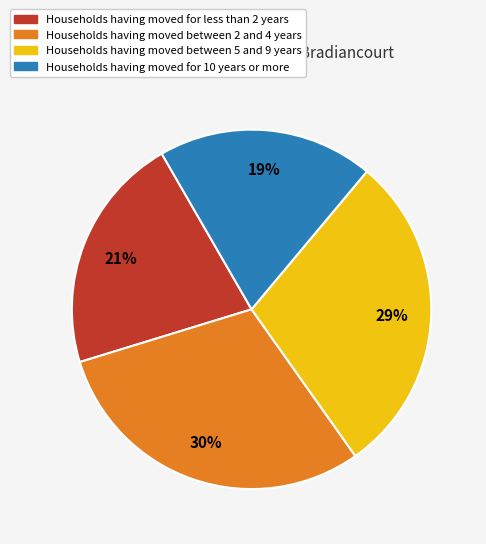

To the nearest percent, what is the difference between the largest and smallest slice percentages?

11%